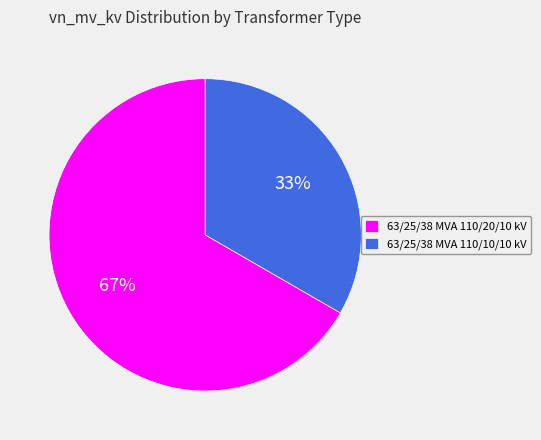

Which slice is the largest?

63/25/38 MVA 110/20/10 kV